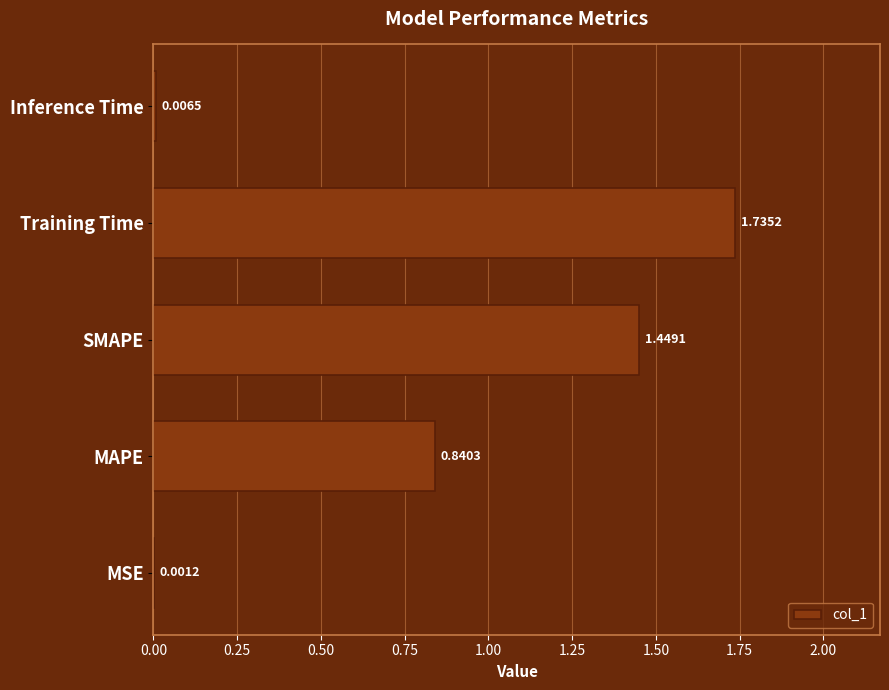

What is the sum of all values?

4.0